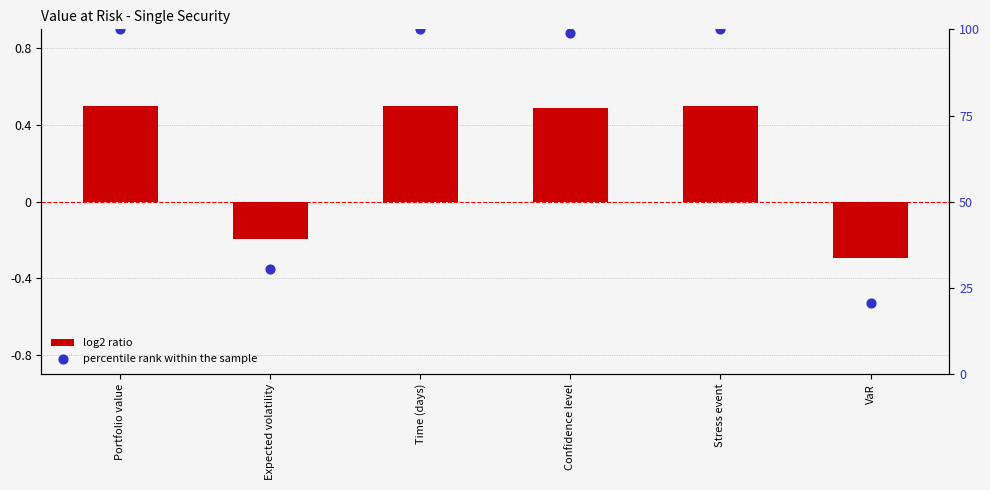

Which series contains the lowest Y value?

percentile rank within the sample